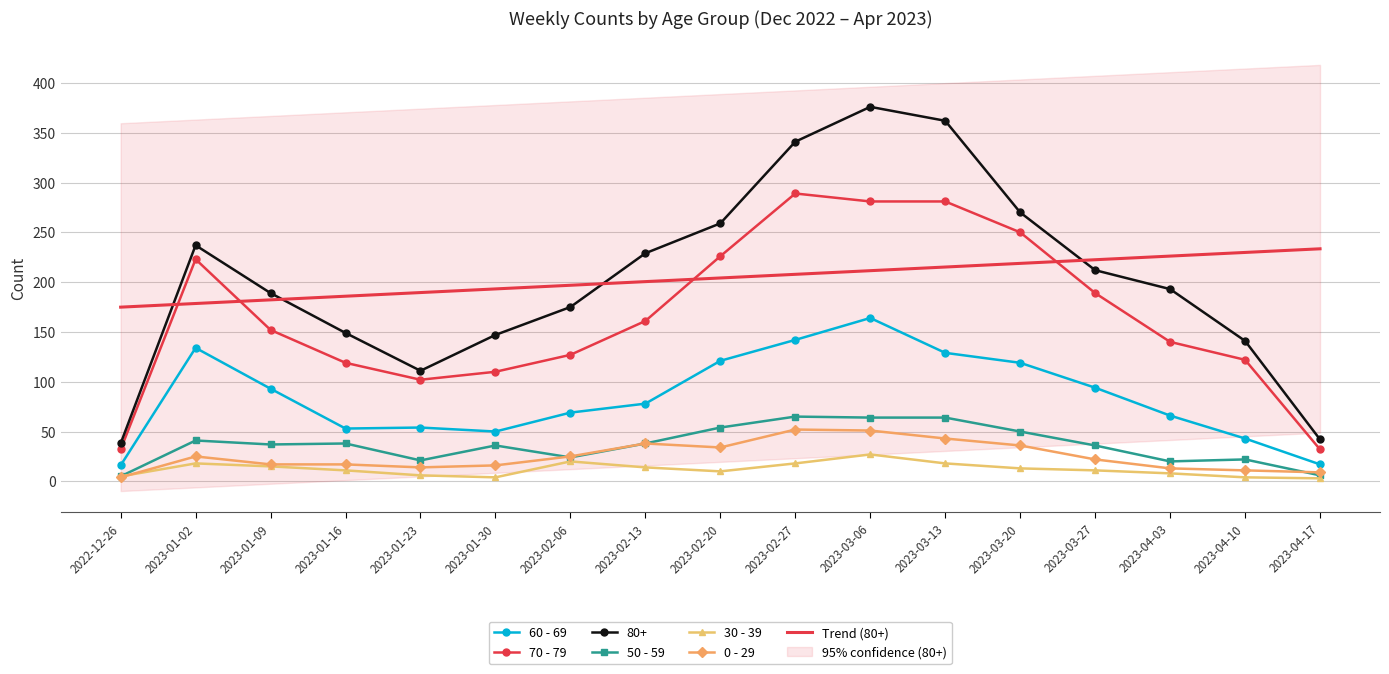

The value of 70 - 79 at 2023-03-13 is 368.9. True or false?

False